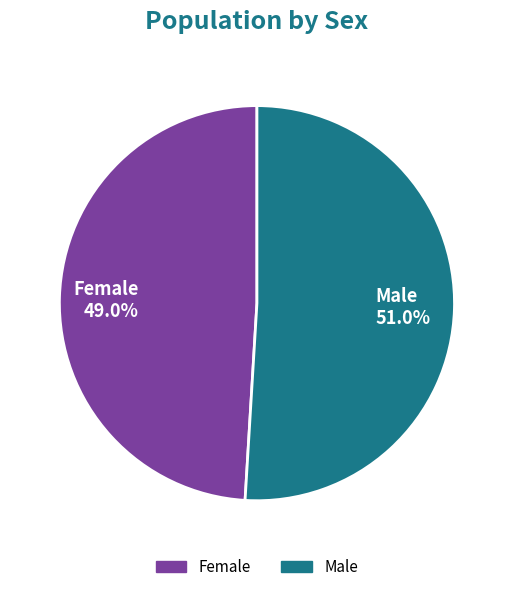

Which slice represents more than half of the pie?

Male